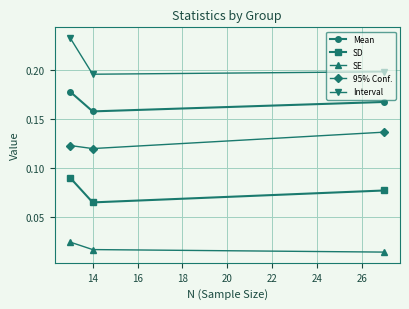

How many SD values are between 0 and 1?

3